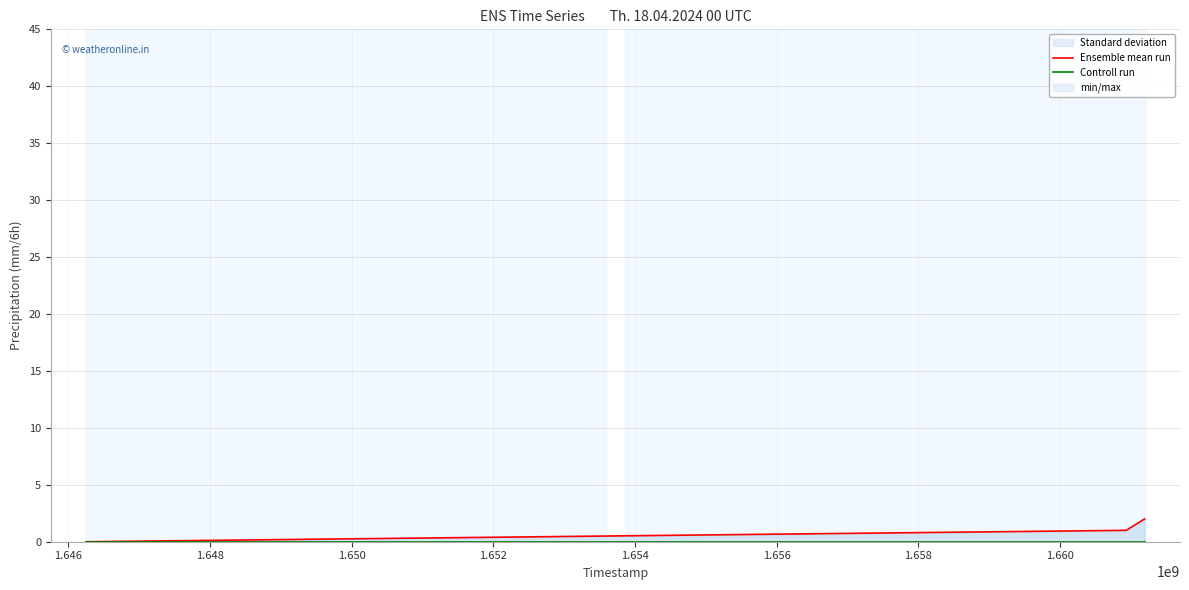

Does the chart display data point markers on the line(s)?

No